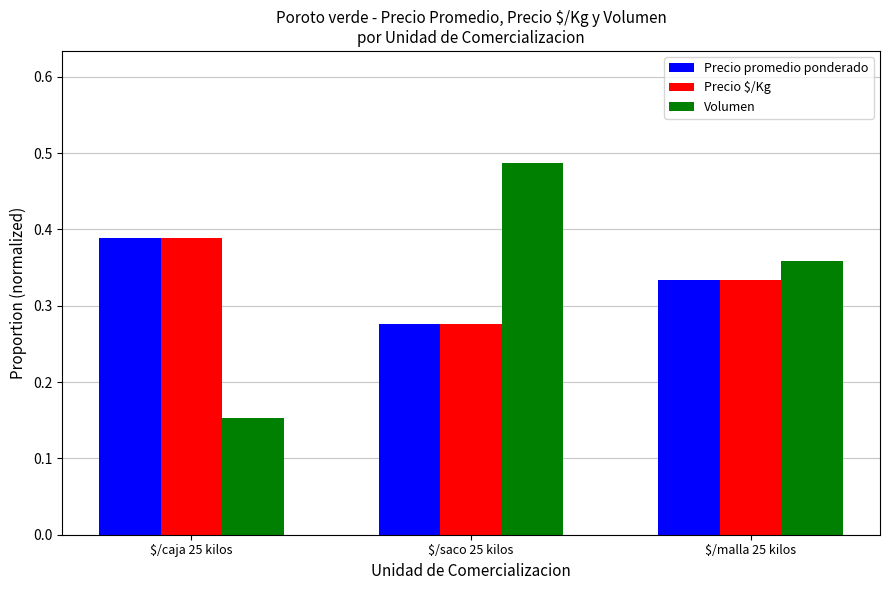

At which label does Volumen reach its peak?

$/saco 25 kilos